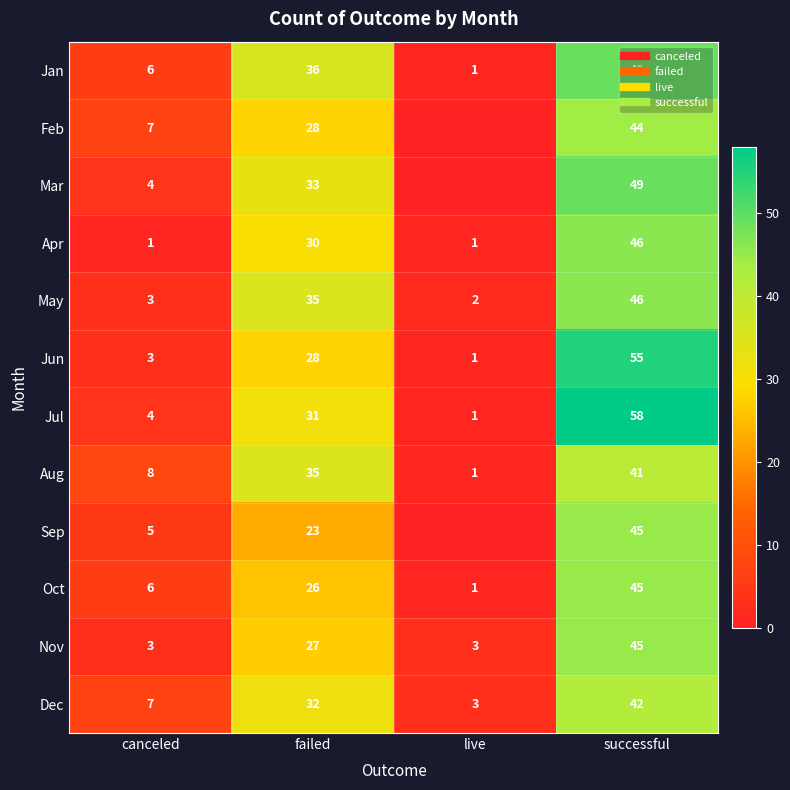

At successful, list the series in order from largest to smallest.

Jul, Jun, Jan, Mar, Apr, May, Sep, Oct, Nov, Feb, Dec, Aug